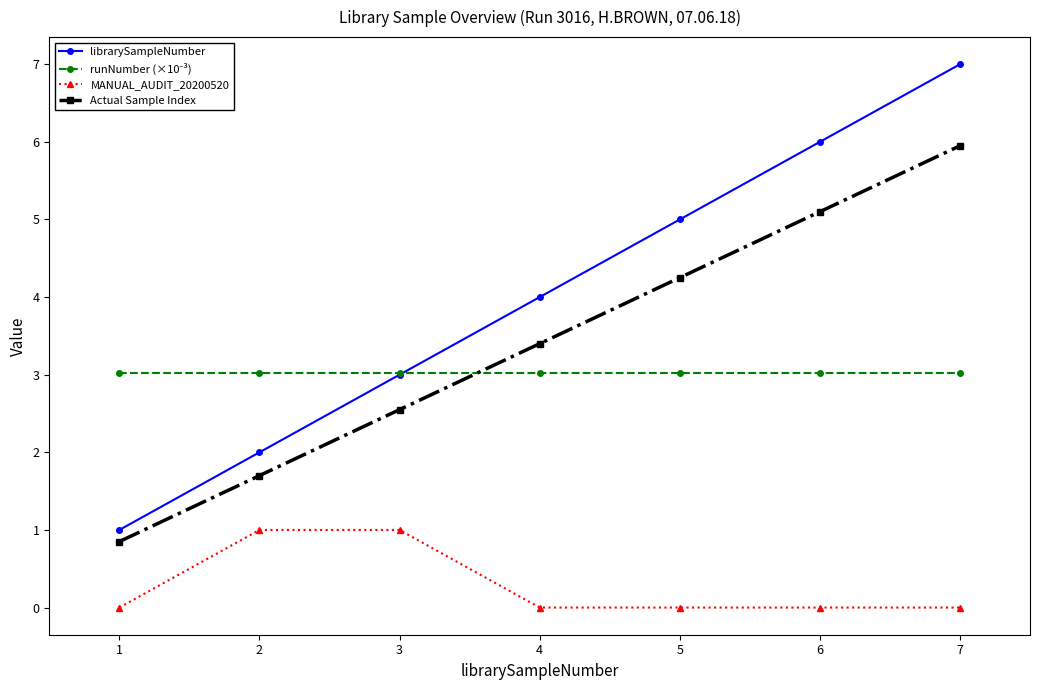

Between 2 and 3, which series saw the biggest shift?

librarySampleNumber